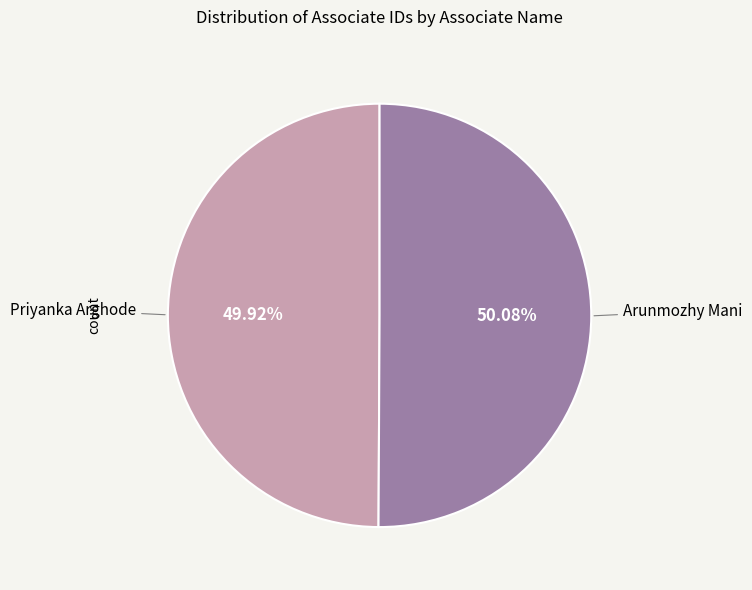

How many segments does this pie chart have?

2